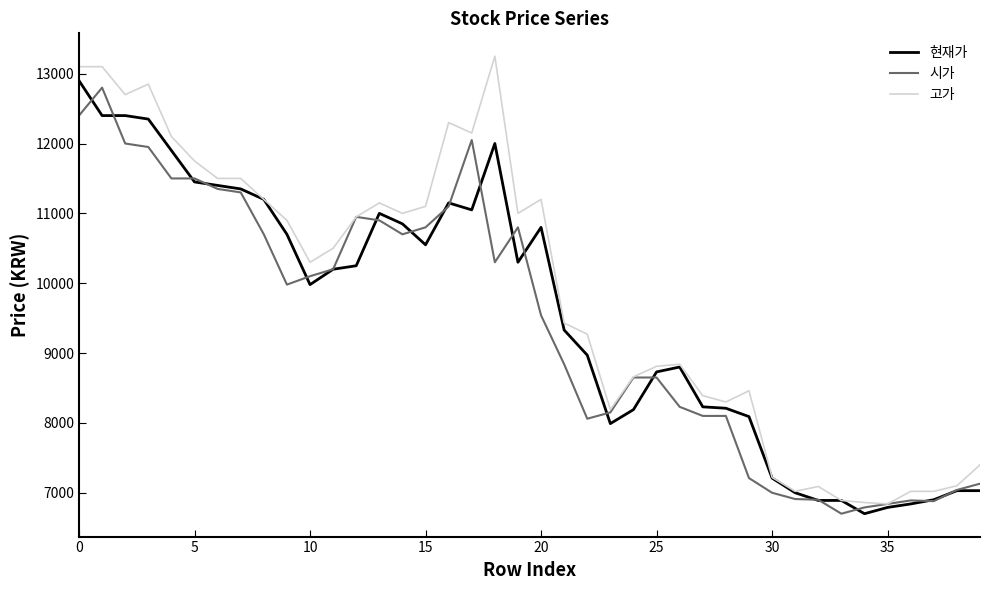

Which series has the widest spread of values?

고가